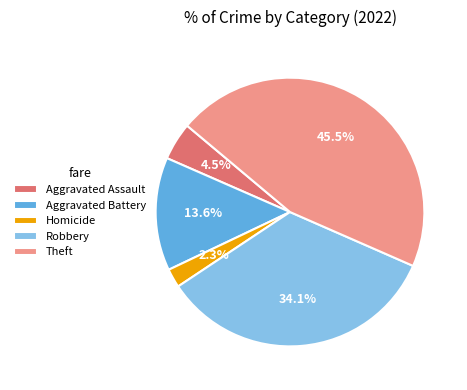

Does Robbery account for over 50% of the chart?

No